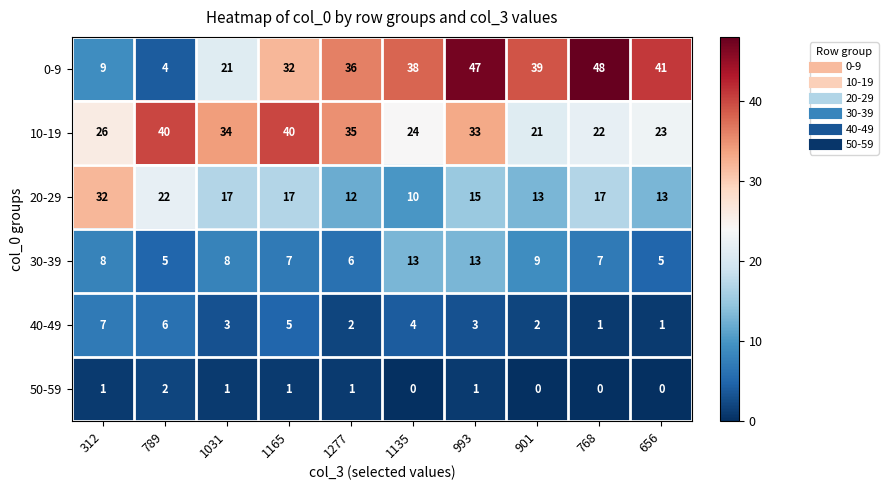

What is the spread (max minus min) of values at 993?

46